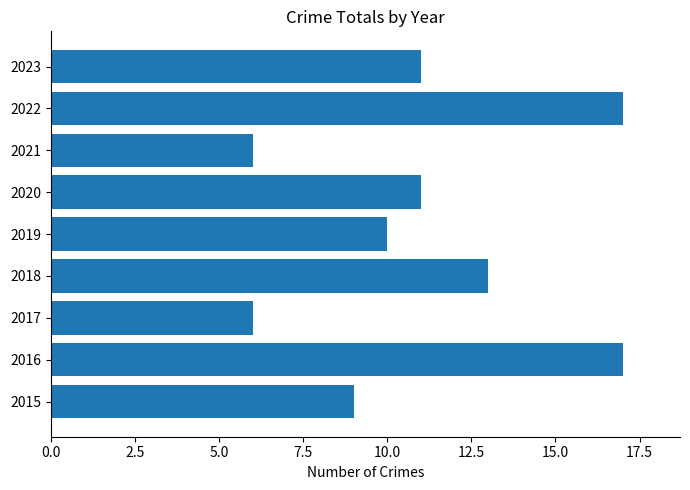

How many values are below 11?

4